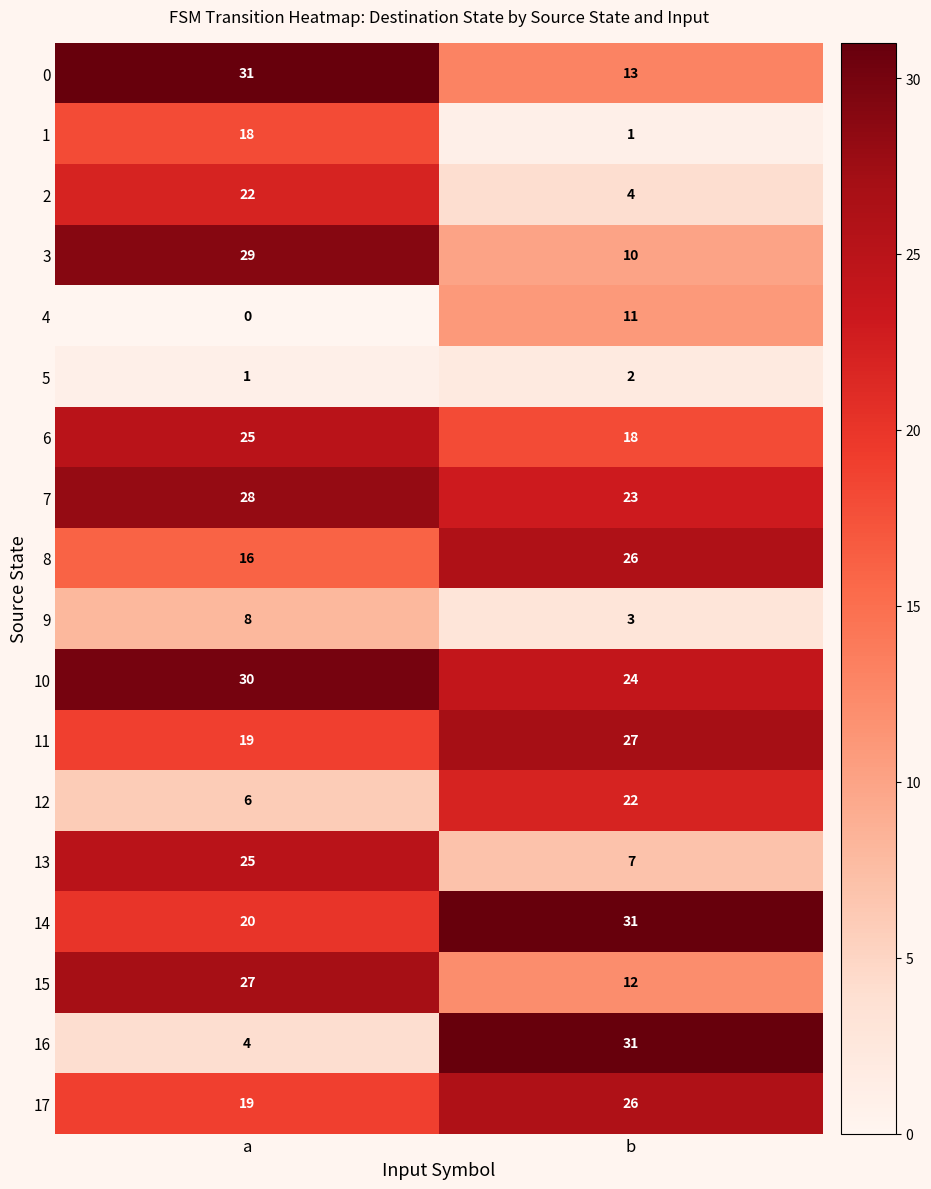

What is the sum of all 5 values?

3